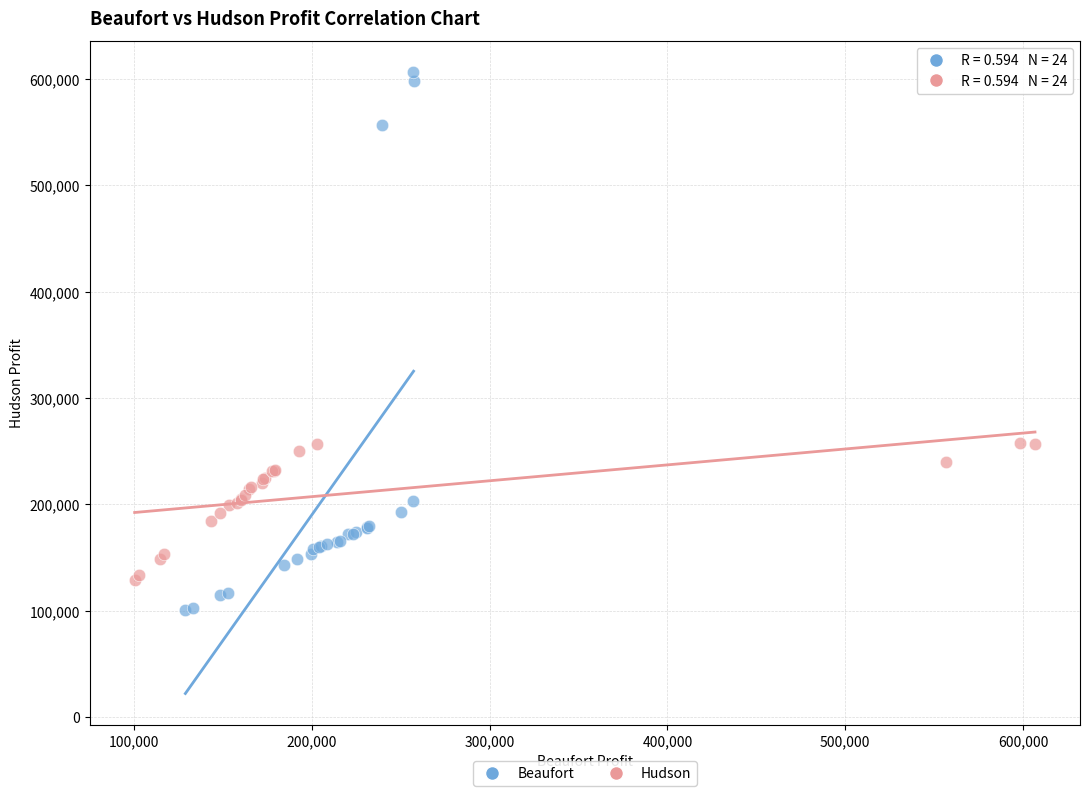

Which series has the largest Y range (max minus min)?

Beaufort